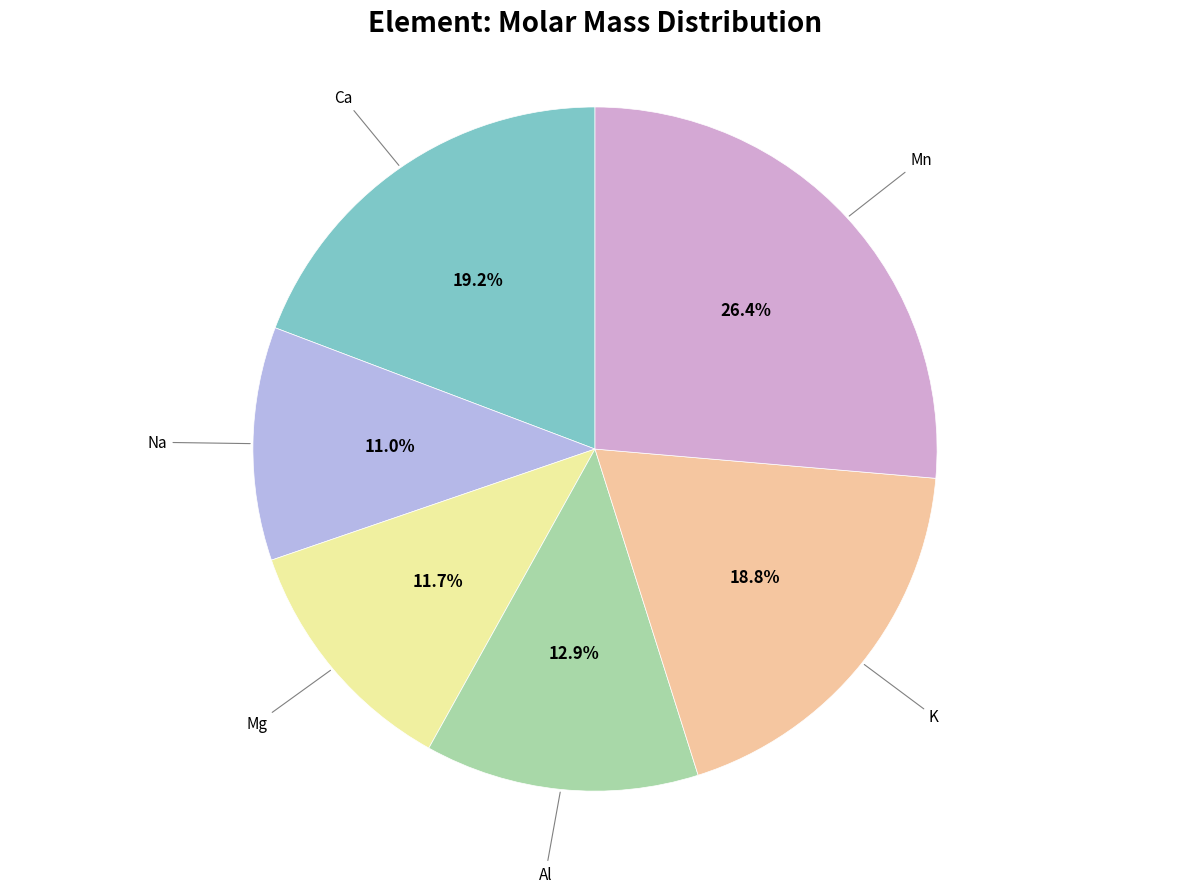

Count the number of slices in the pie.

6